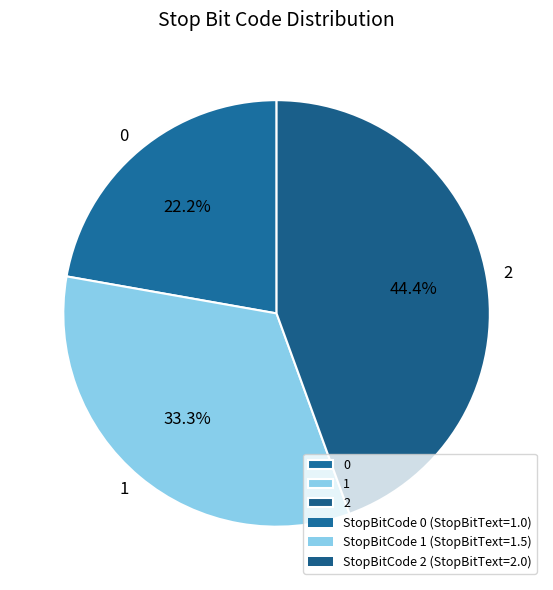

To the nearest percent, what percentage of the pie is 0?

22%